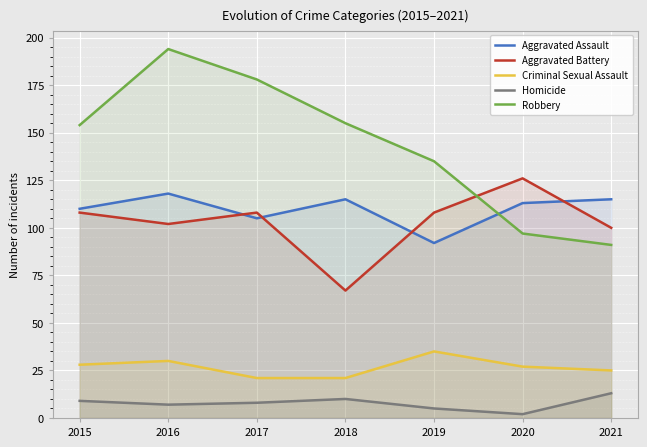

Is it true that Homicide equals 10 at 2018?

True